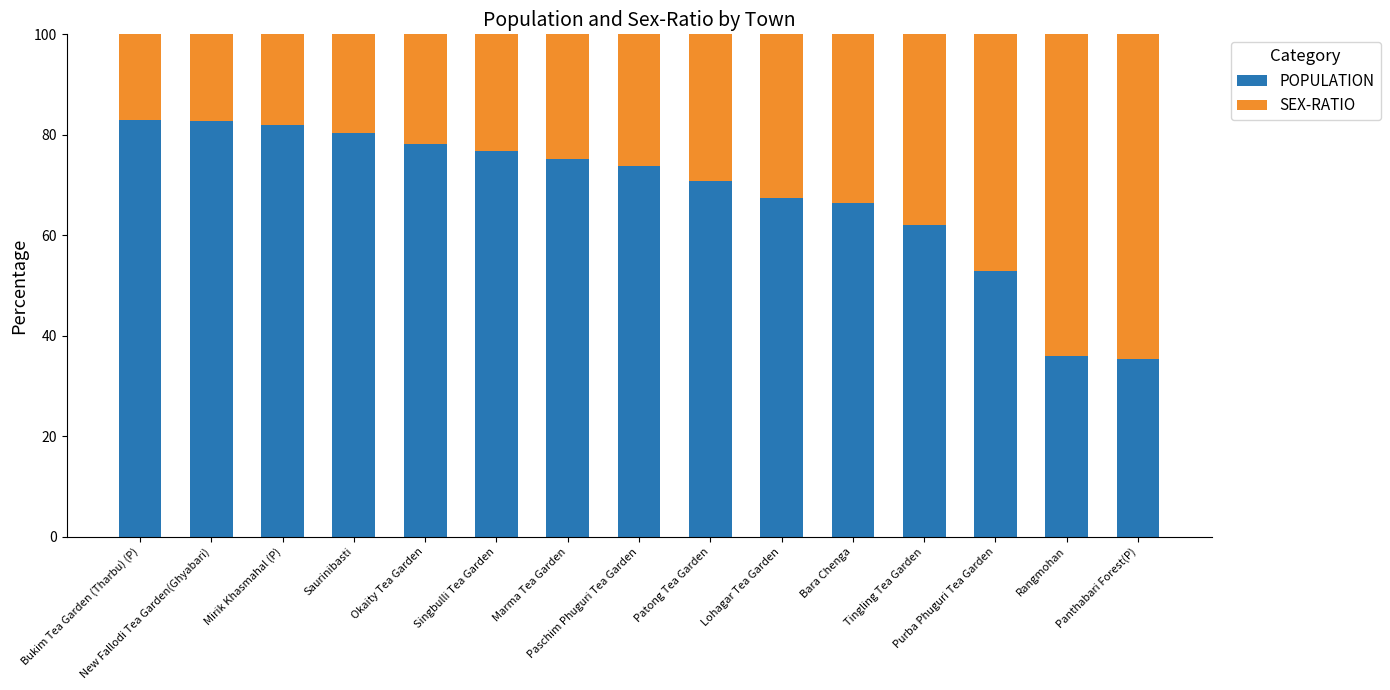

What is the difference between the second highest and minimum values in the POPULATION series?

47.3